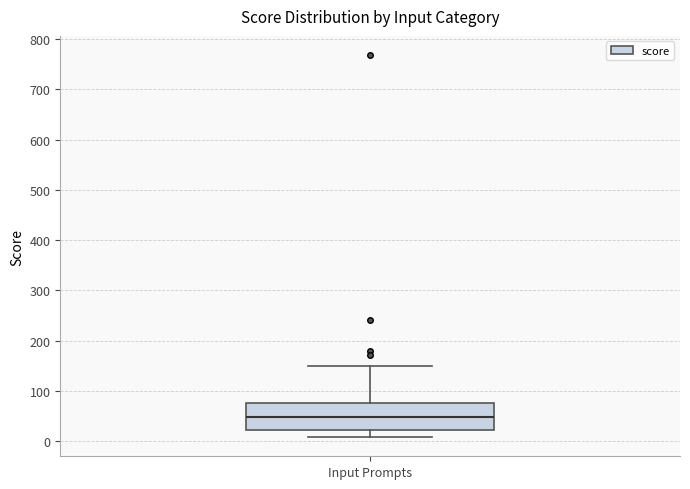

Read this box plot against the y-axis: the position of the median line, the range covered by the box, and the ends of both whiskers. The values are not printed on the chart, so give them approximately, as read against the axis.

median 50, box 20 to 80, whiskers 10 to 150